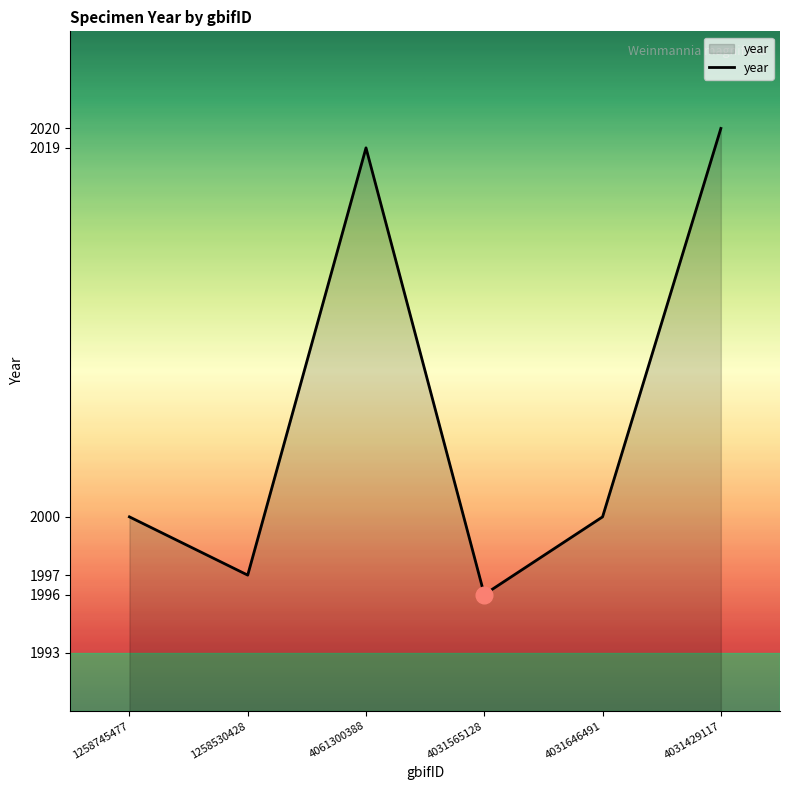

How many series are shown in this chart?

1